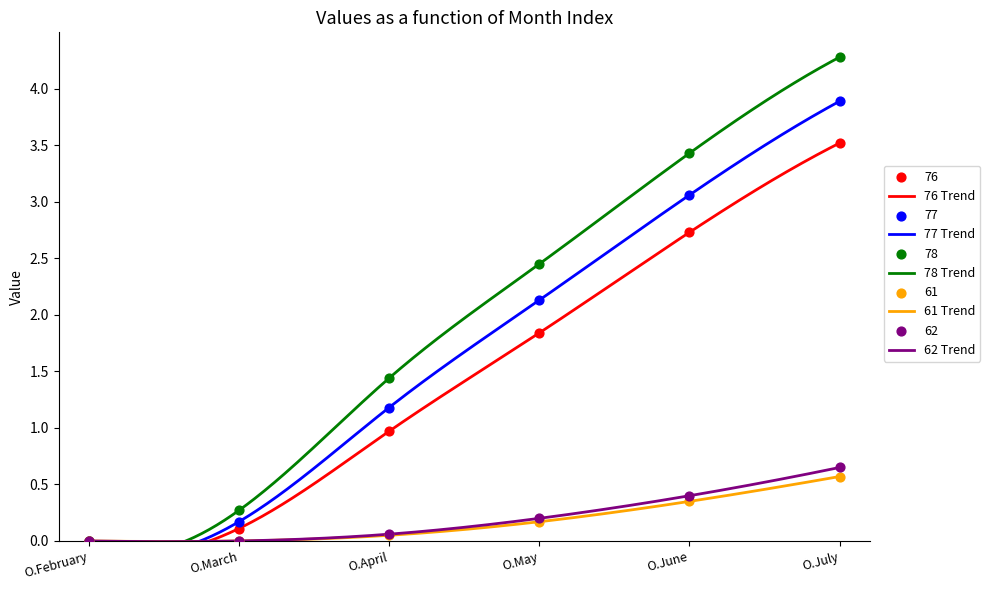

Which series has the widest spread of Y values?

78